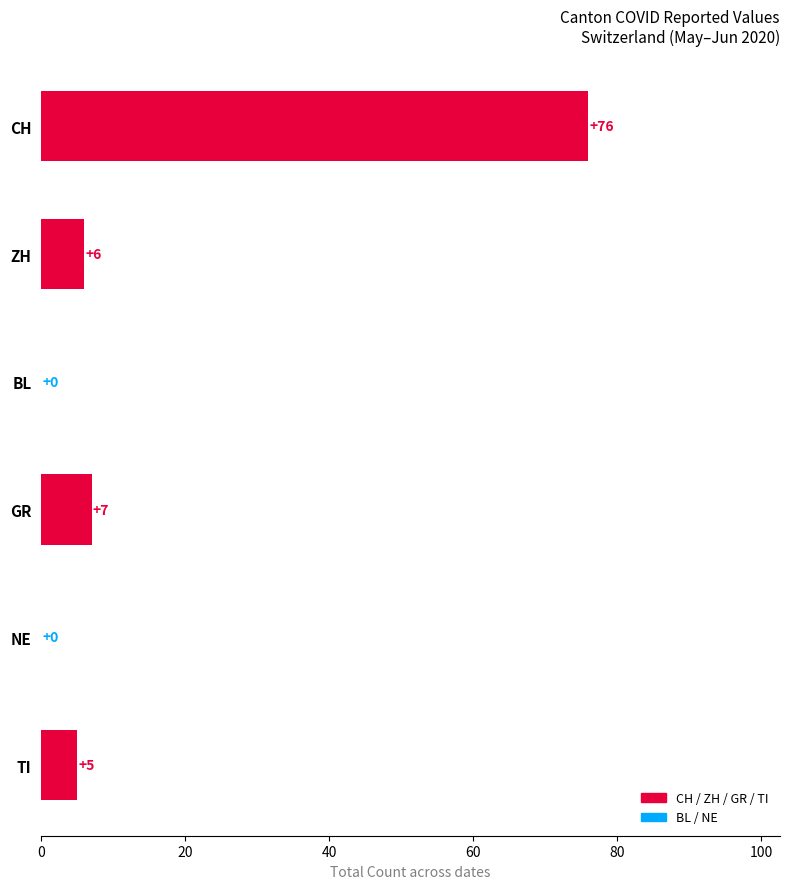

What is the sum of the values at NE and TI?

5